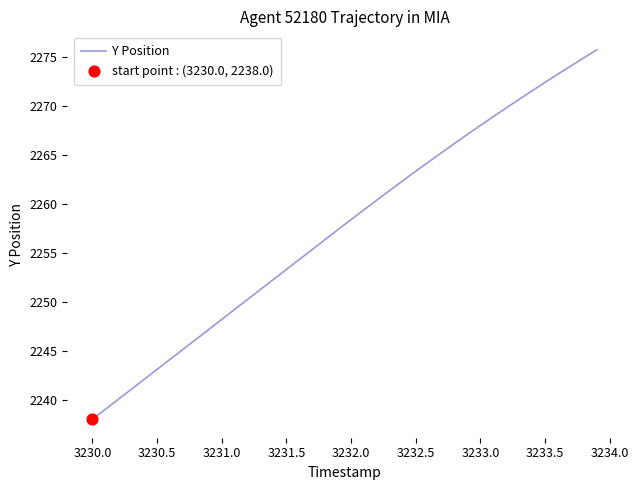

What is the greatest value displayed?

2275.8